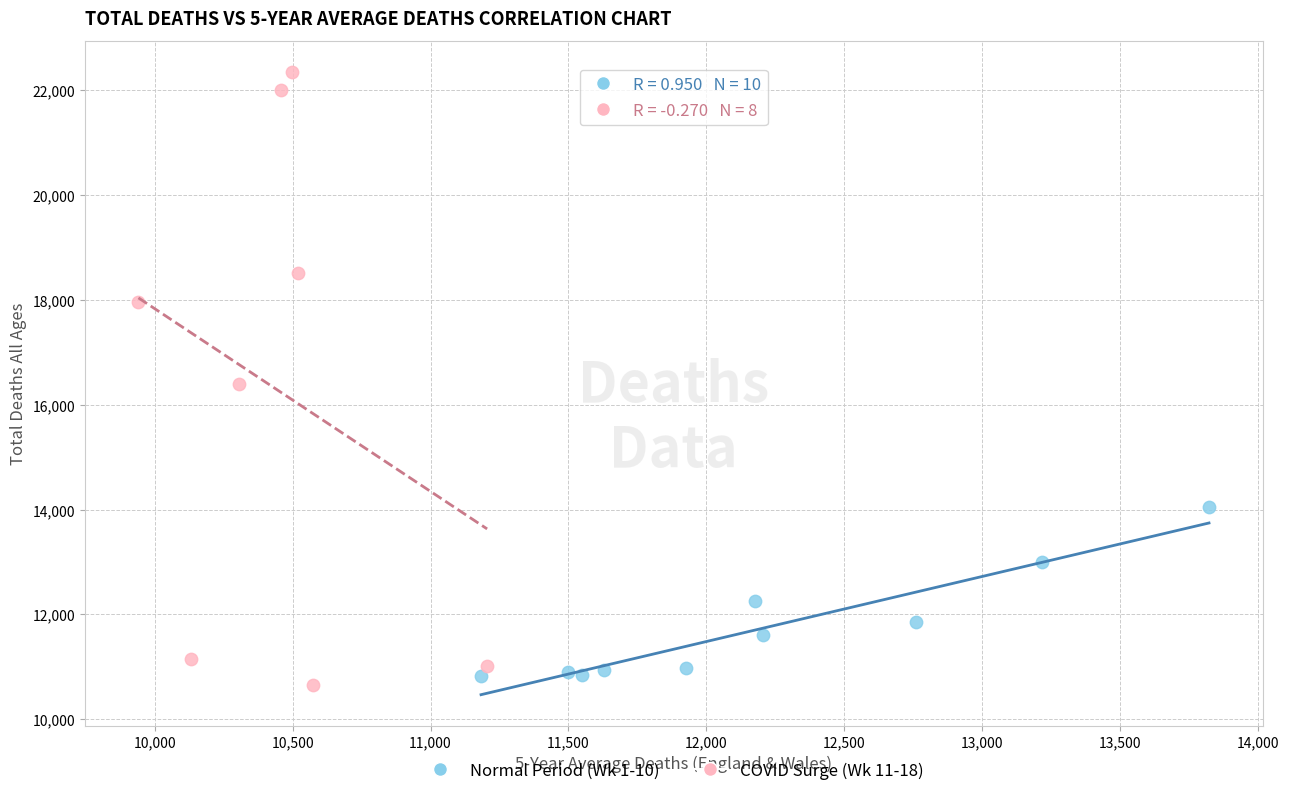

Which series has the widest spread of Y values?

COVID Surge (Wk 11-18)